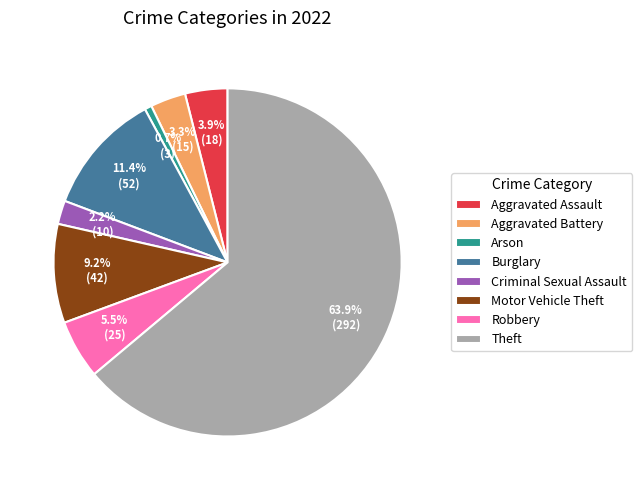

Which category has the biggest portion of the pie?

Theft